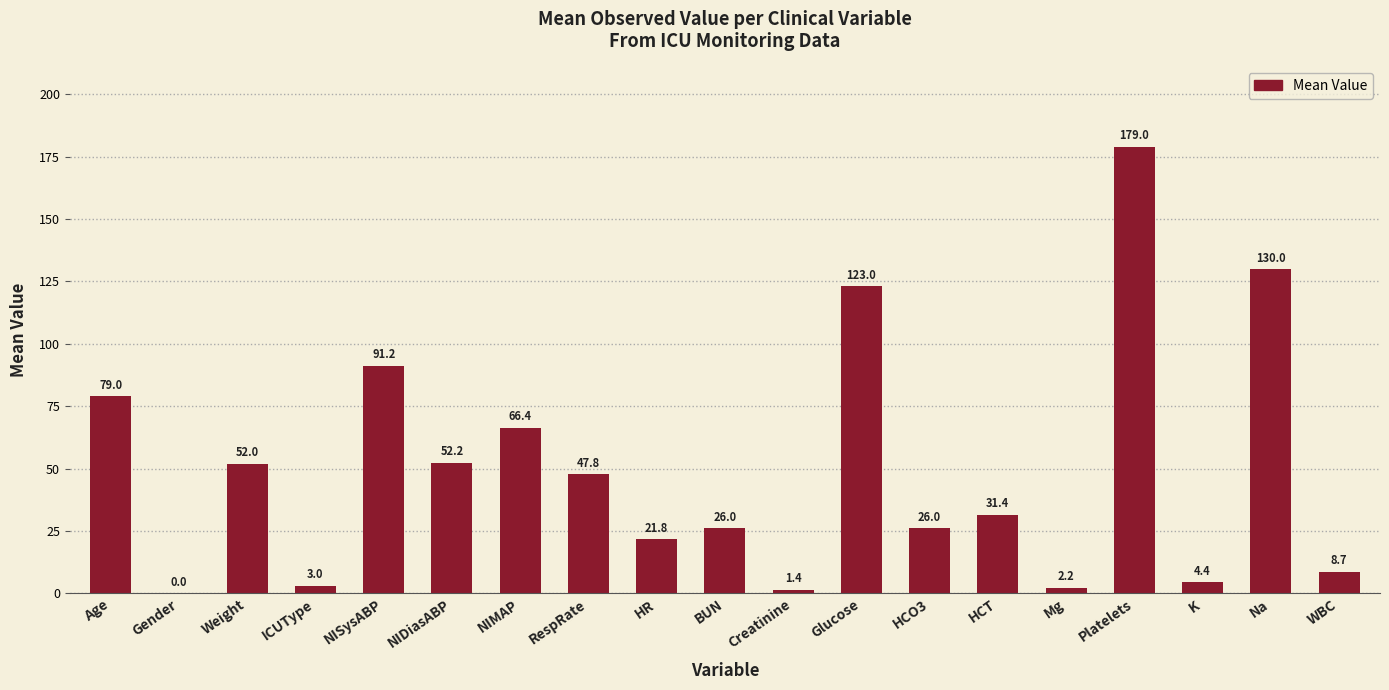

What is the maximum value shown in the chart?

179.0